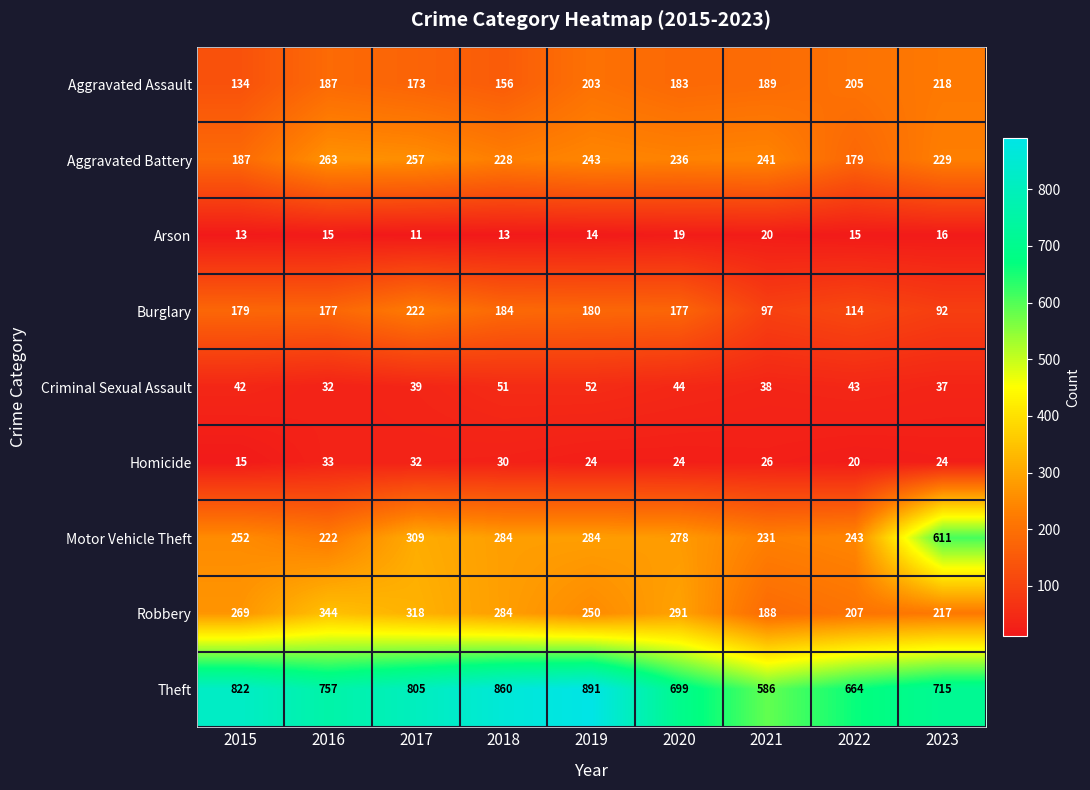

What value does the Aggravated Battery series have at 2020?

236